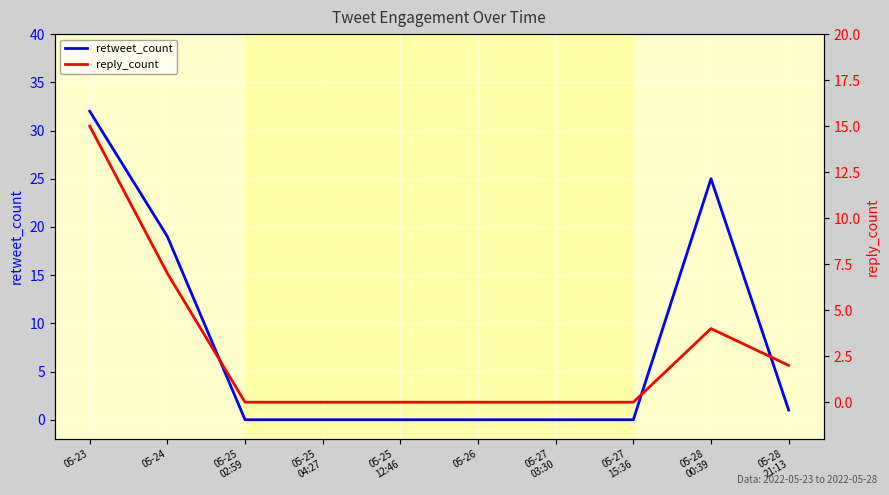

Reading left to right, transcribe all the data shown in this chart.

retweet_count: 05-23=32	05-24=19	05-25
02:59=0	05-25
04:27=0	05-25
12:46=0	05-26=0	05-27
03:30=0	05-27
15:36=0	05-28
00:39=25	05-28
21:13=1
reply_count: 05-23=15	05-24=7	05-25
02:59=0	05-25
04:27=0	05-25
12:46=0	05-26=0	05-27
03:30=0	05-27
15:36=0	05-28
00:39=4	05-28
21:13=2